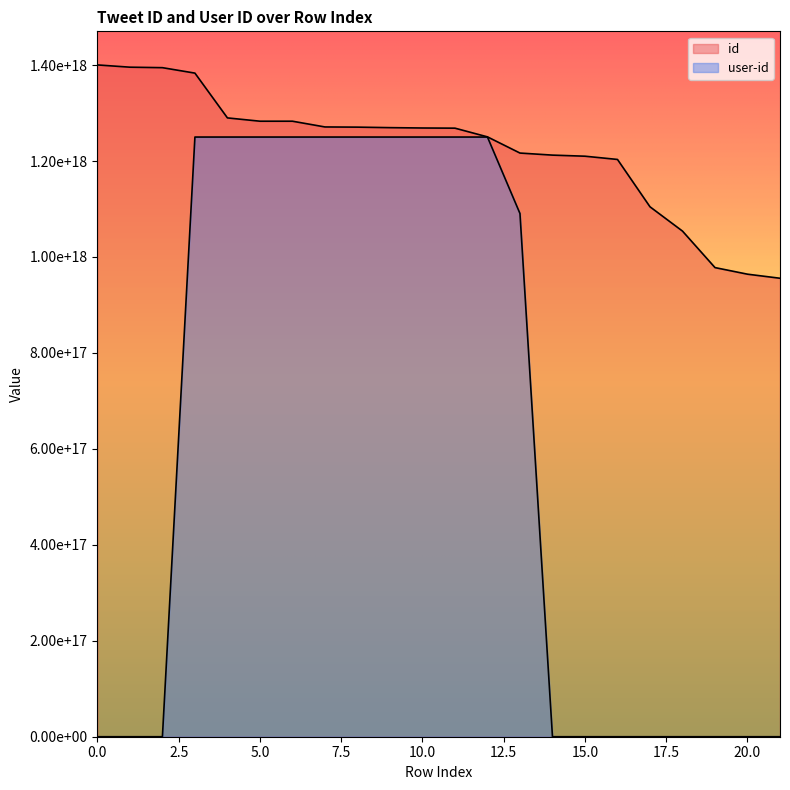

At which category is the sum across all series the highest?

3